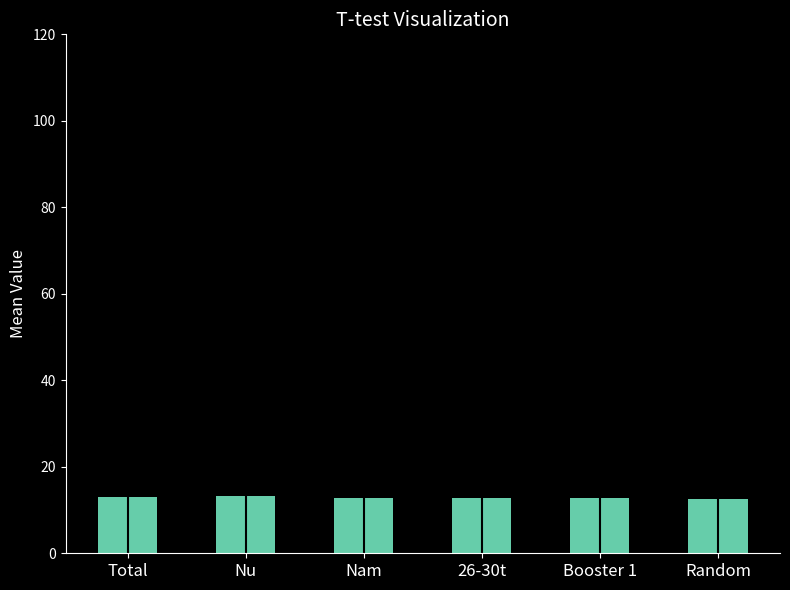

The chart shows a value of 13.1 at Total. True or false?

True